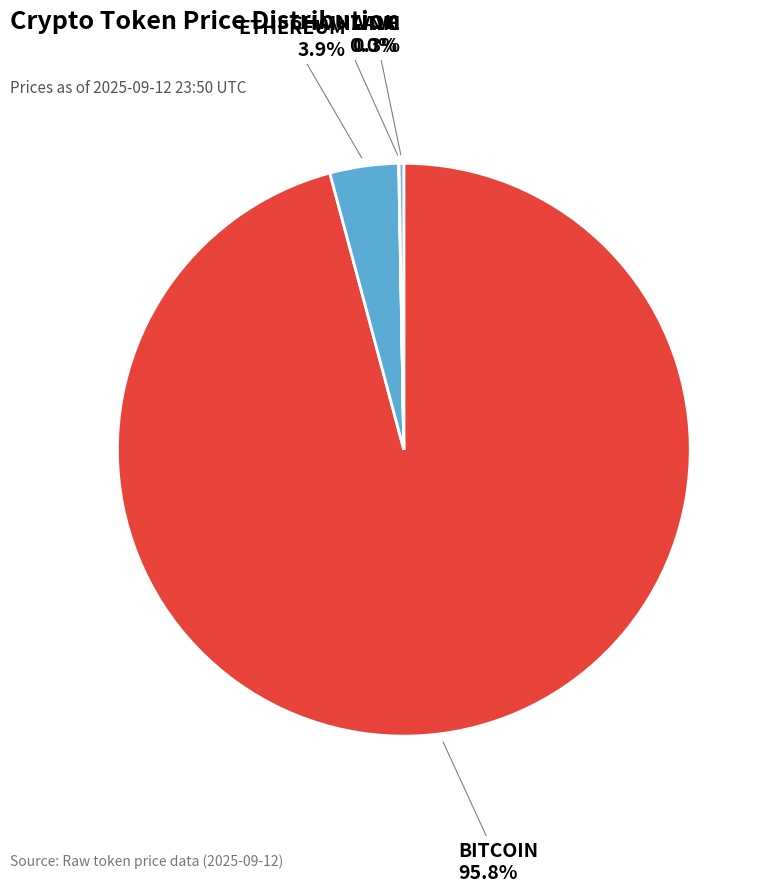

How many segments does this pie chart have?

4